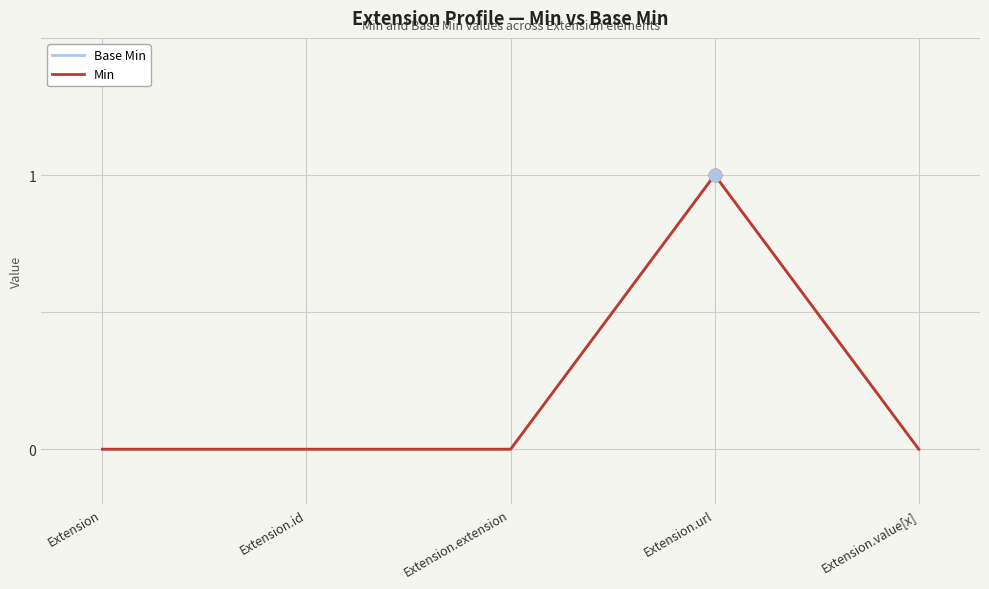

At Extension.value[x], list the series in order from smallest to largest.

Base Min, Min